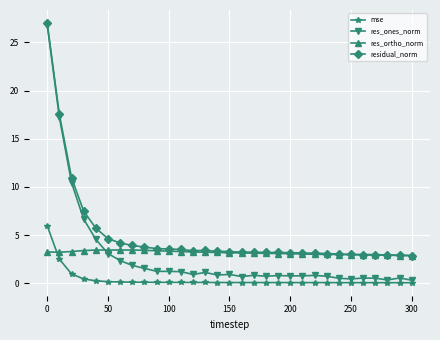

Which series has the largest total across all categories?

residual_norm